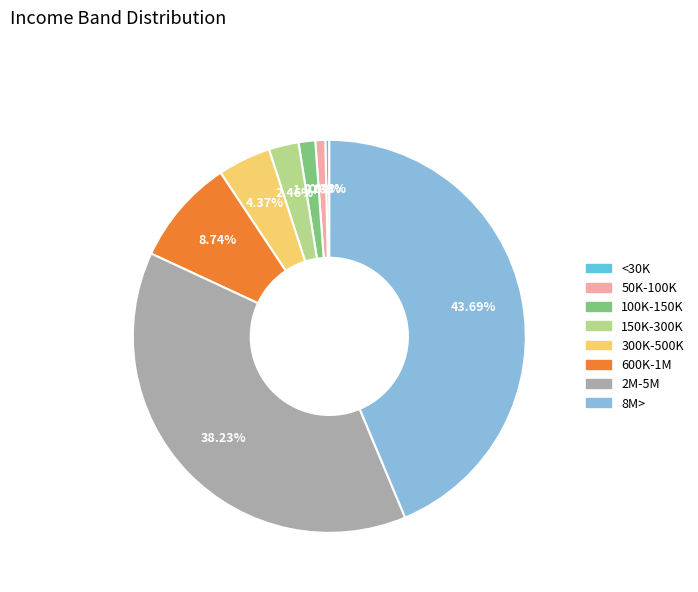

Does 600K-1M represent more than half of the total?

No